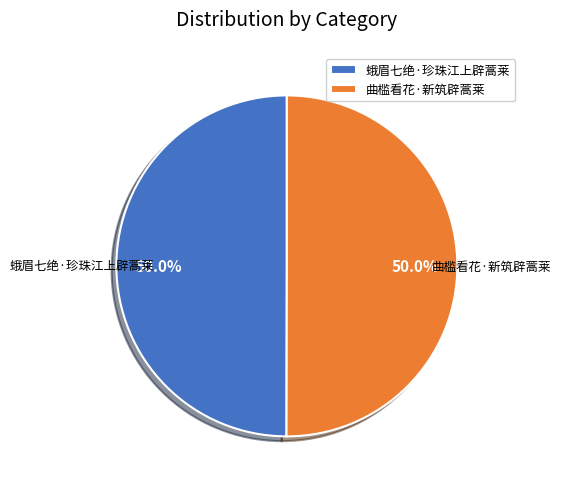

What is the total percentage of 蛾眉七绝·珍珠江上辟蒿莱 and 曲槛看花·新筑辟蒿莱?

100.0%